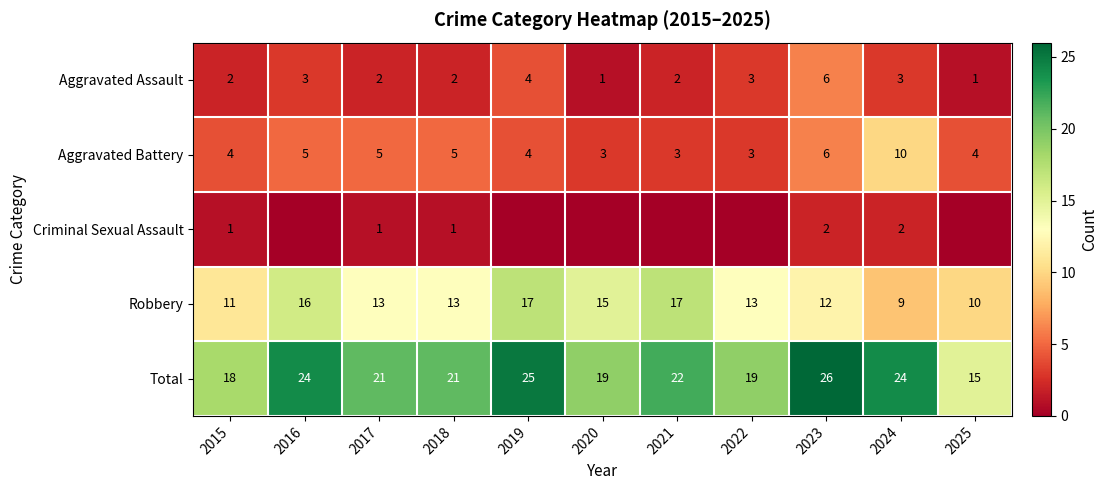

What is the sum of all Total values?

234